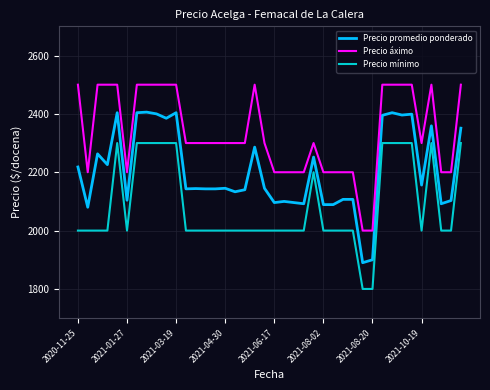

At how many categories does at least one series exceed 2335?

16